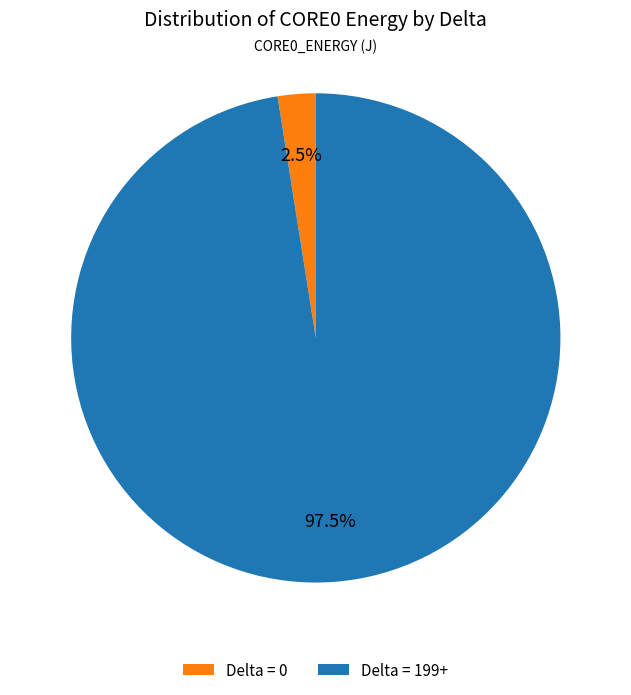

To the nearest percent, what is the average slice percentage?

50%